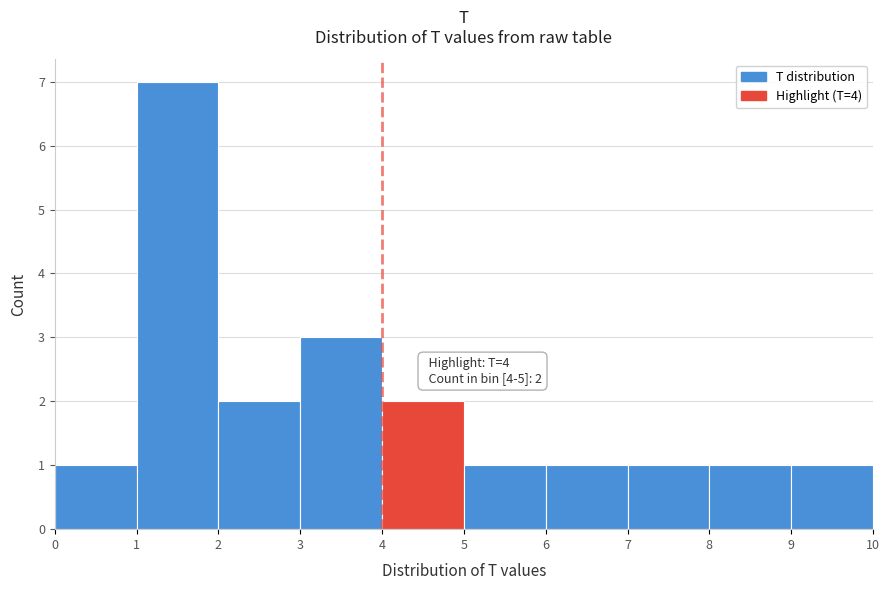

Over which range of the x-axis is the bar tallest?

1 to 2